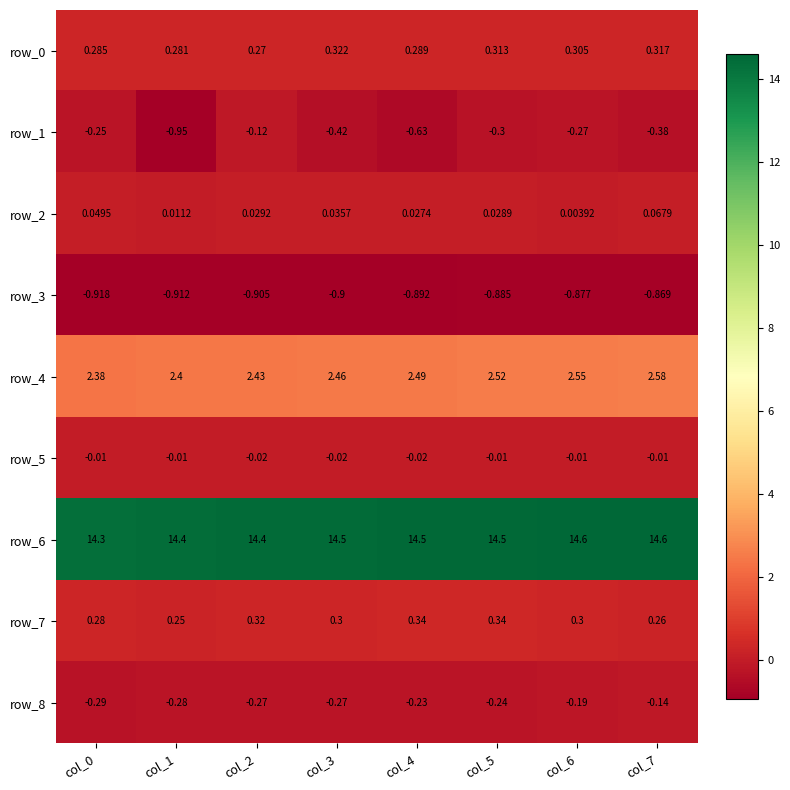

What is the difference between the highest and lowest values at col_3?

15.4